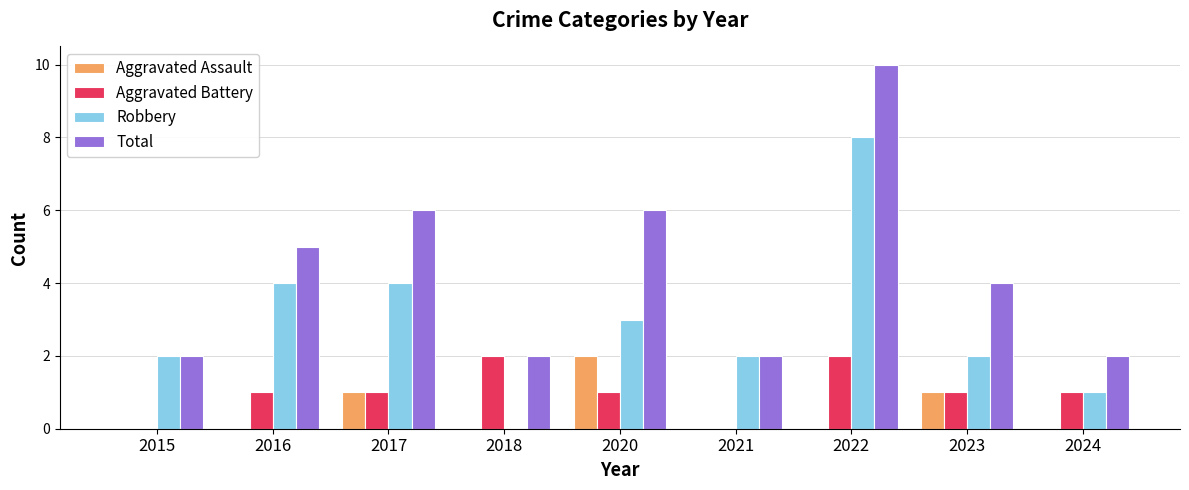

The Aggravated Battery series shows 0 at 2016. True or false?

False